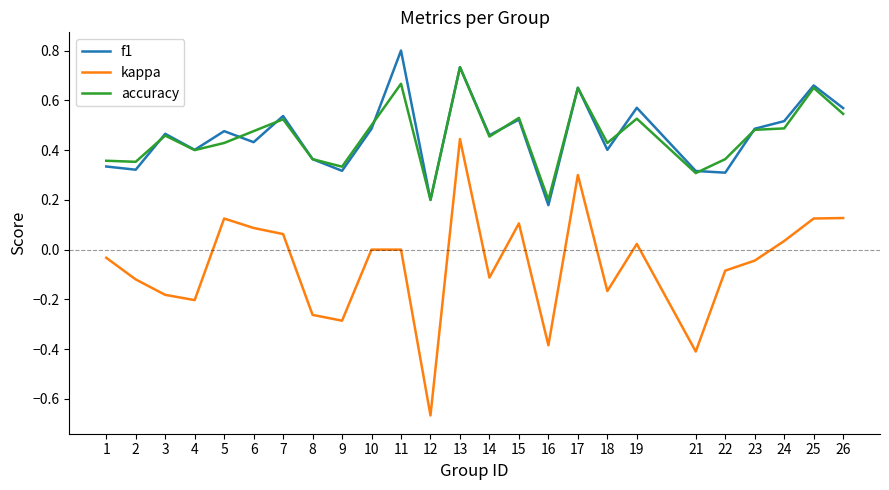

What is the sum of the f1 values at 24 and 15?

1.0